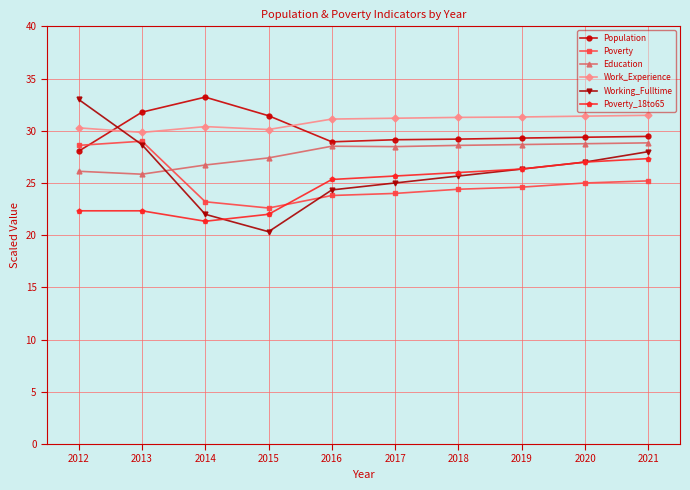

Which series has the largest range (max minus min)?

Working_Fulltime